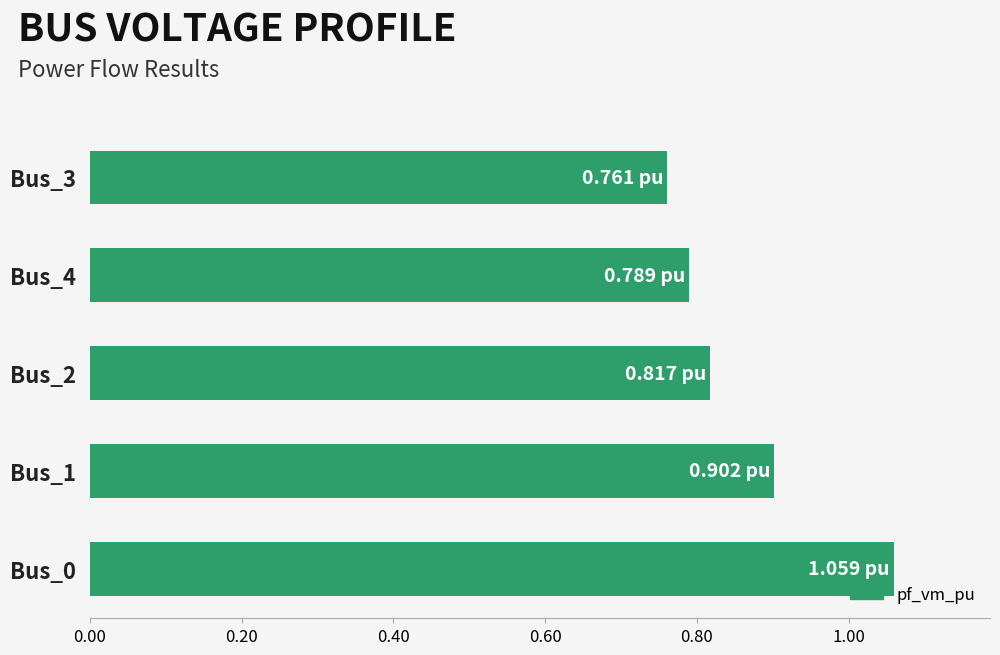

What is the difference between the maximum and minimum values?

0.3